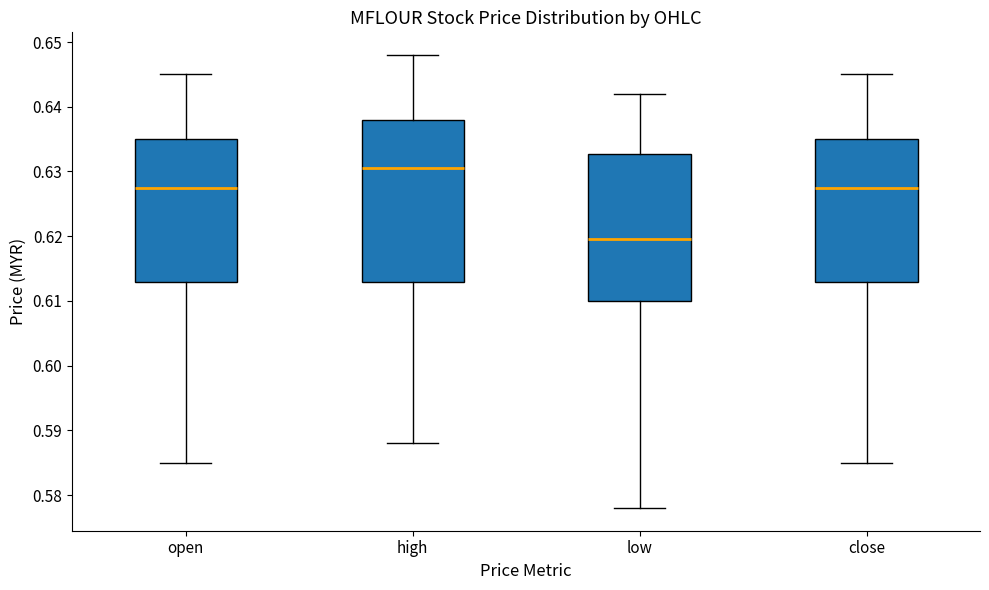

Reading left to right, transcribe this box plot: for each box, give where its median line is, the range the box spans, and where its two whiskers end, as read against the y-axis. The values are not printed on the chart, so give them approximately, as read against the axis.

open: median 0.628, box 0.613 to 0.635, whiskers 0.585 to 0.645
high: median 0.631, box 0.613 to 0.638, whiskers 0.588 to 0.648
low: median 0.620, box 0.610 to 0.633, whiskers 0.578 to 0.642
close: median 0.628, box 0.613 to 0.635, whiskers 0.585 to 0.645